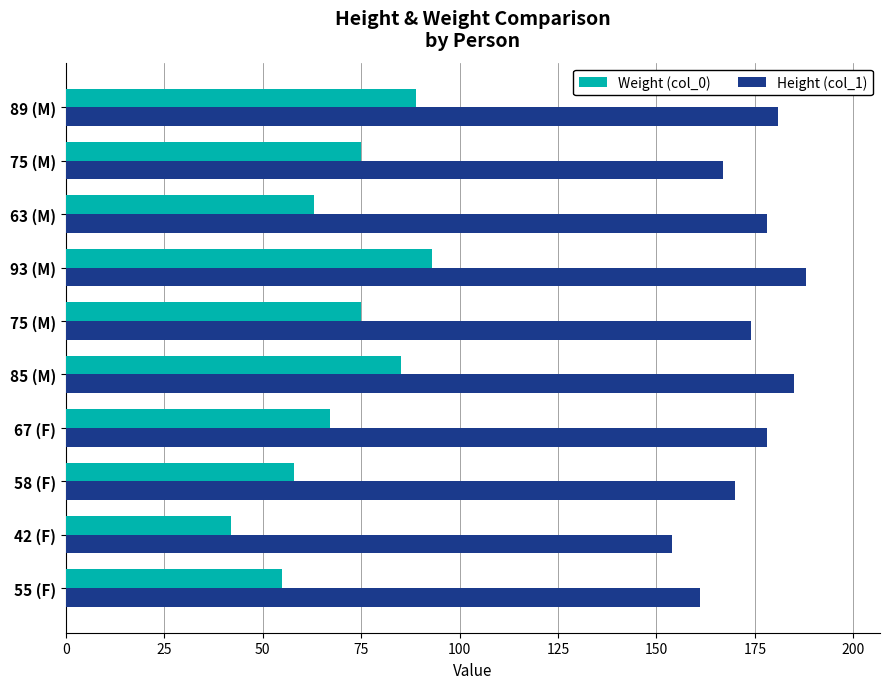

List the series in order of their overall mean, lowest first.

Weight (col_0), Height (col_1)